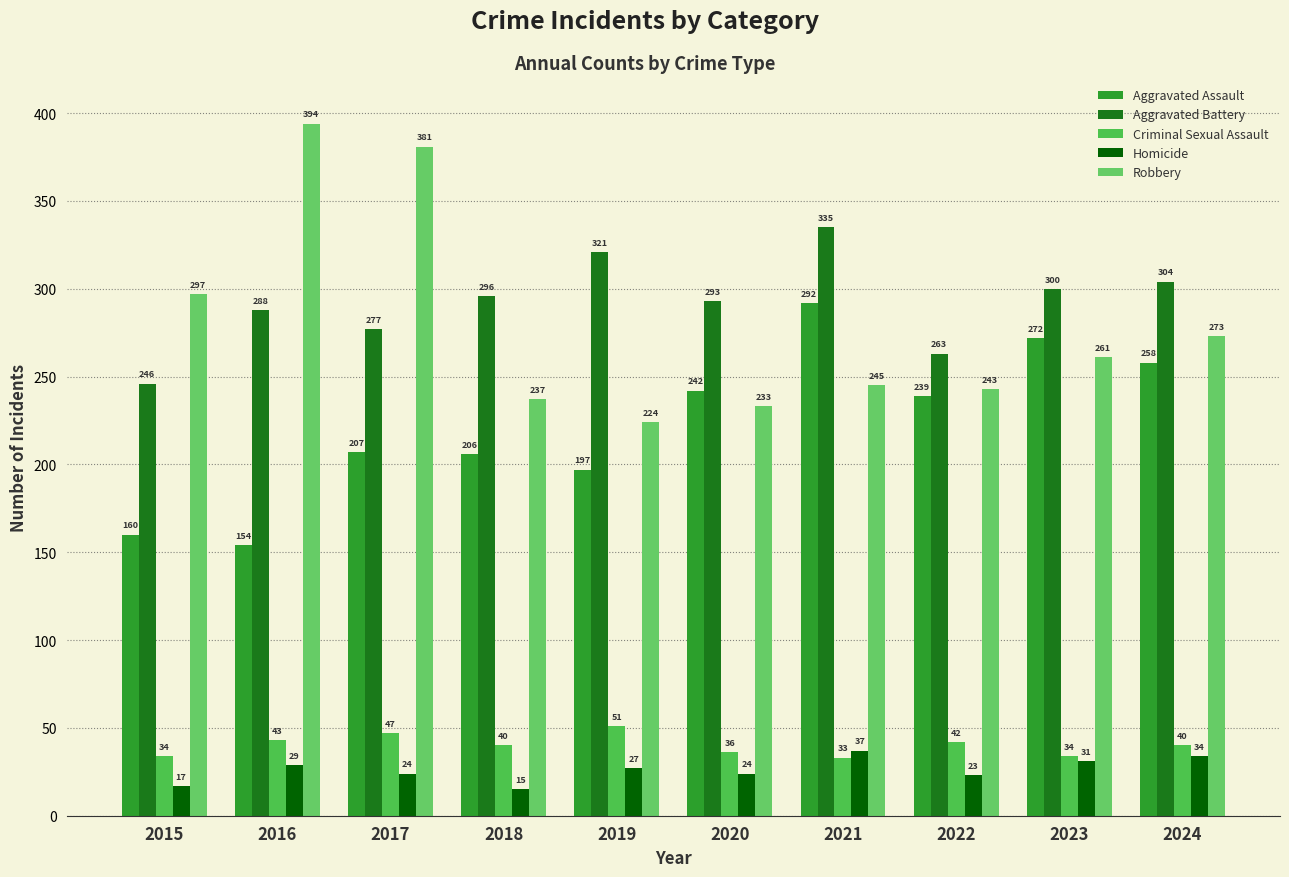

What is the difference between the highest and lowest values at 2019?

294